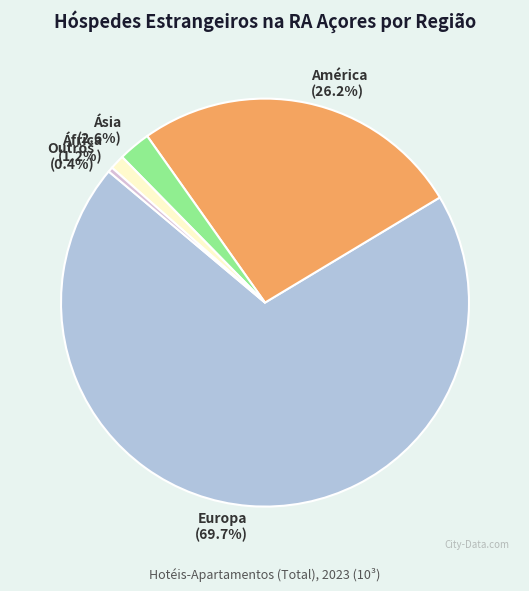

Is it true that Europa is 63% of the pie?

False